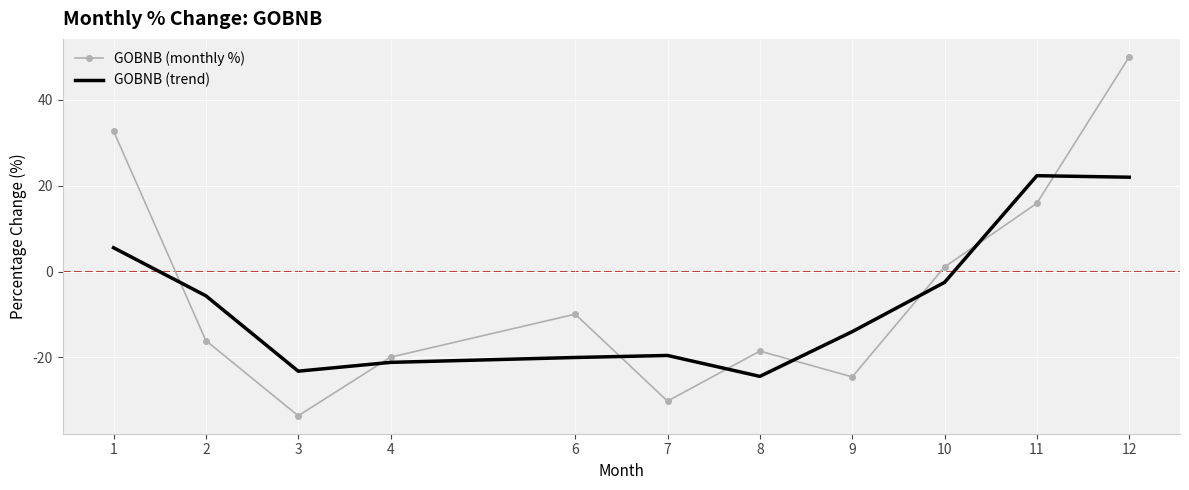

What is the difference between the GOBNB (monthly %) values at 9 and 8?

6.0